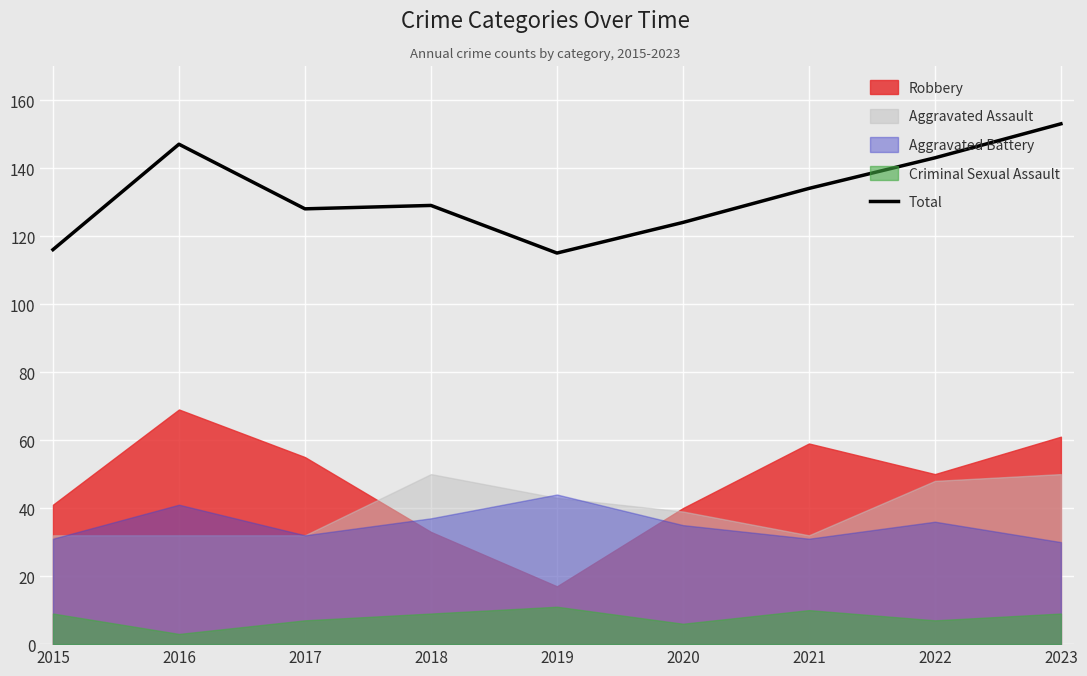

What is the value of the 7th point from the left?

134